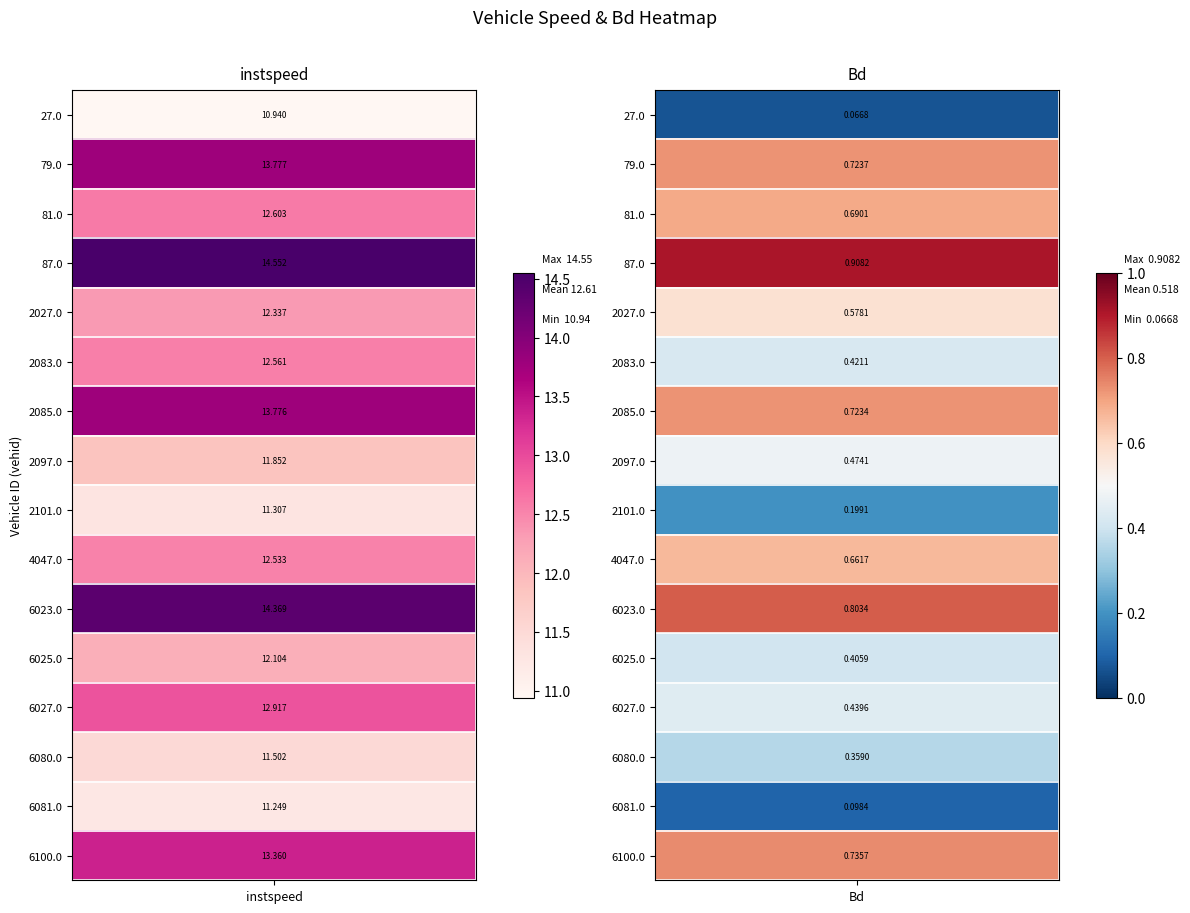

What is the difference between the maximum and minimum values in the 6081.0 series?

11.2